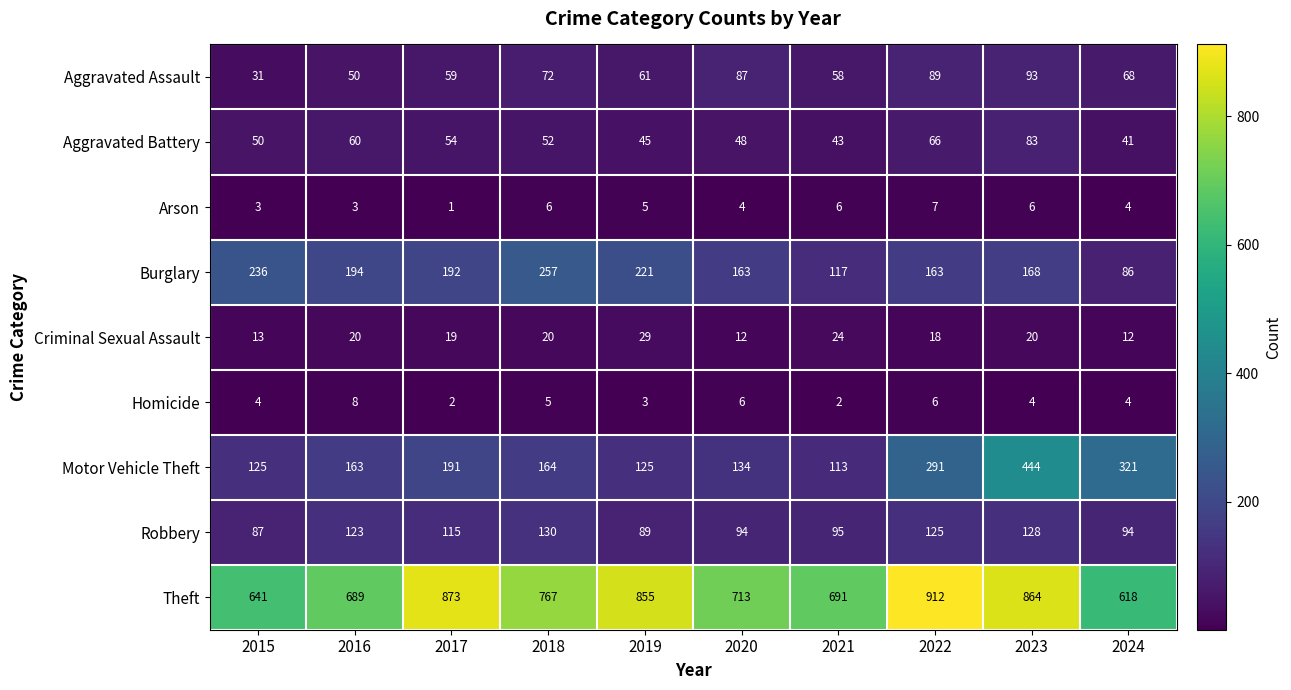

Is it true that Burglary equals 163 at 2020?

True